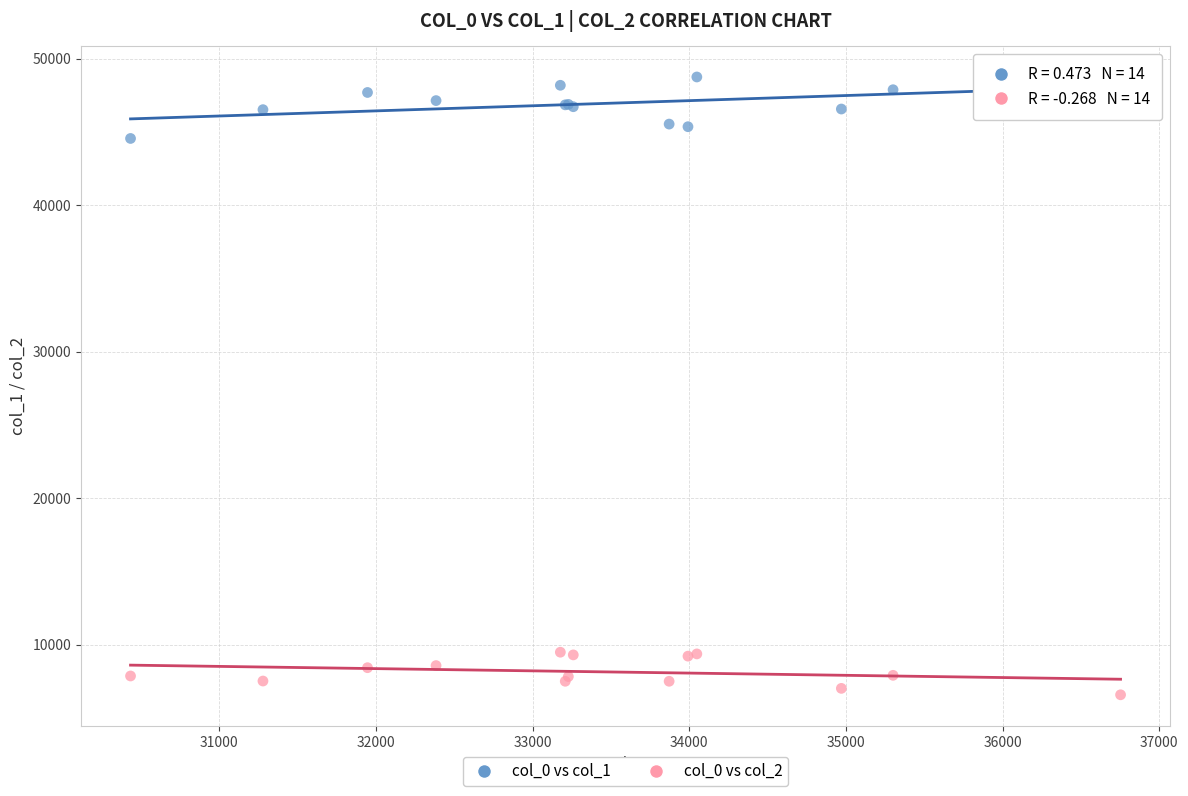

Across all series, what Y value is closest to 27659?

44544.9